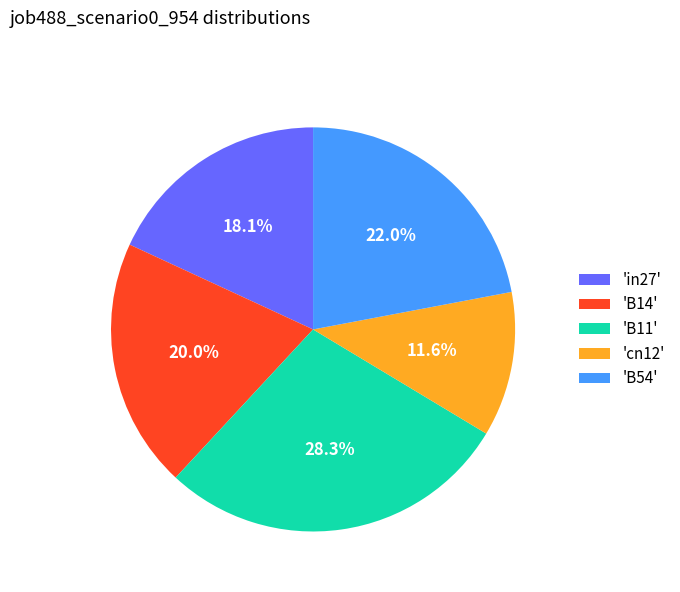

Combined, do 'cn12' and 'B11' account for over 50%?

No